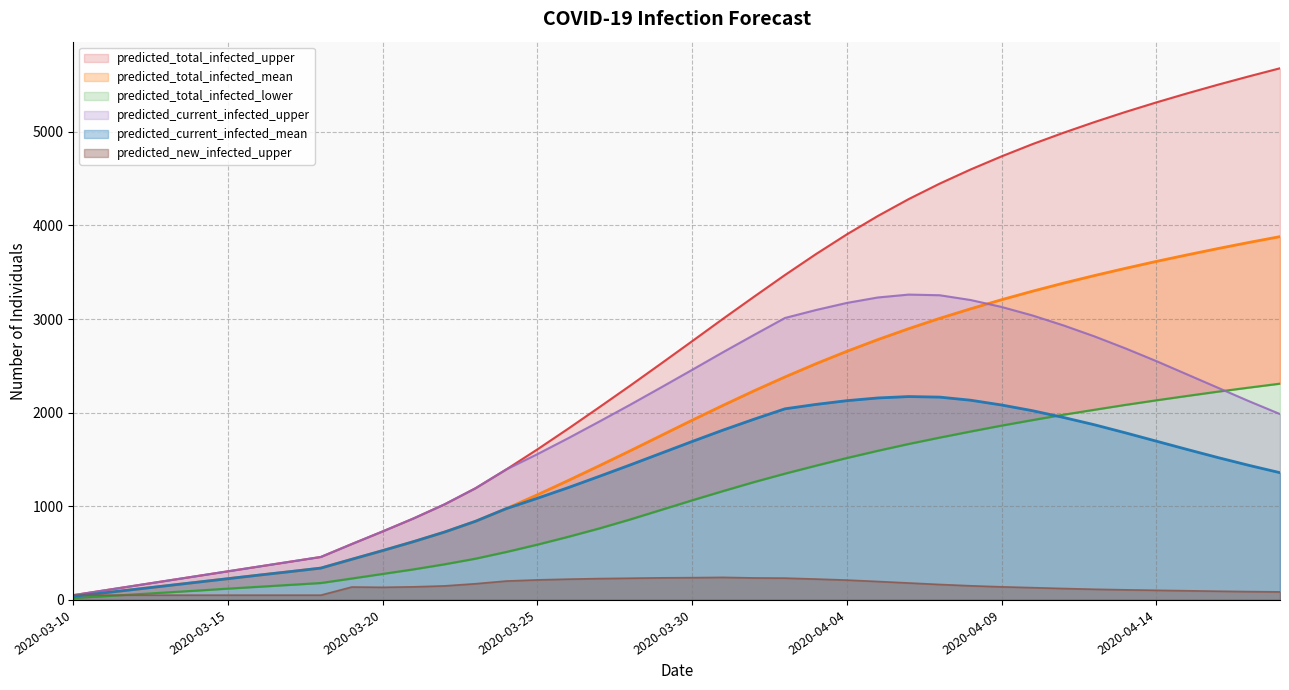

True or false: predicted_current_infected_upper has more than 1 points higher than both neighbors.

False